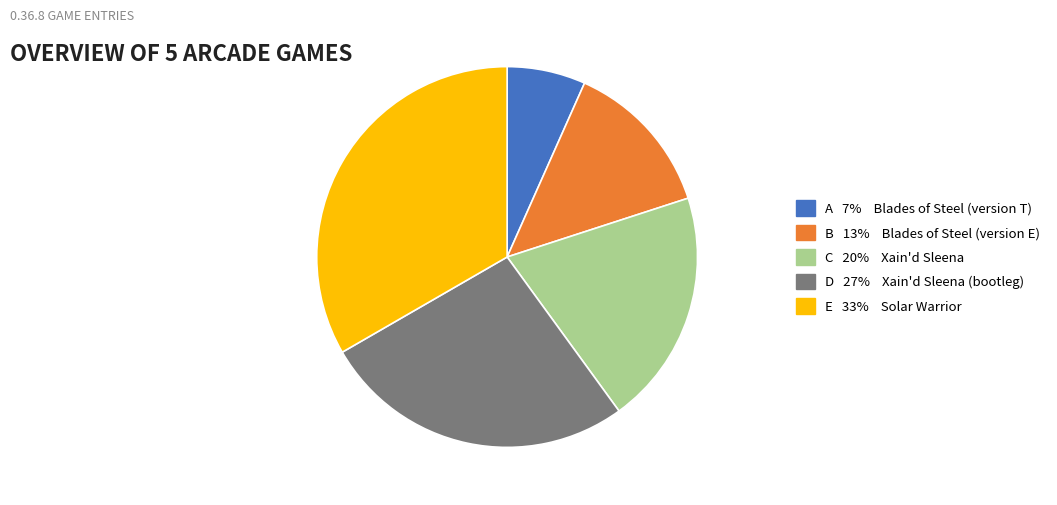

Is there a majority slice in this chart?

No